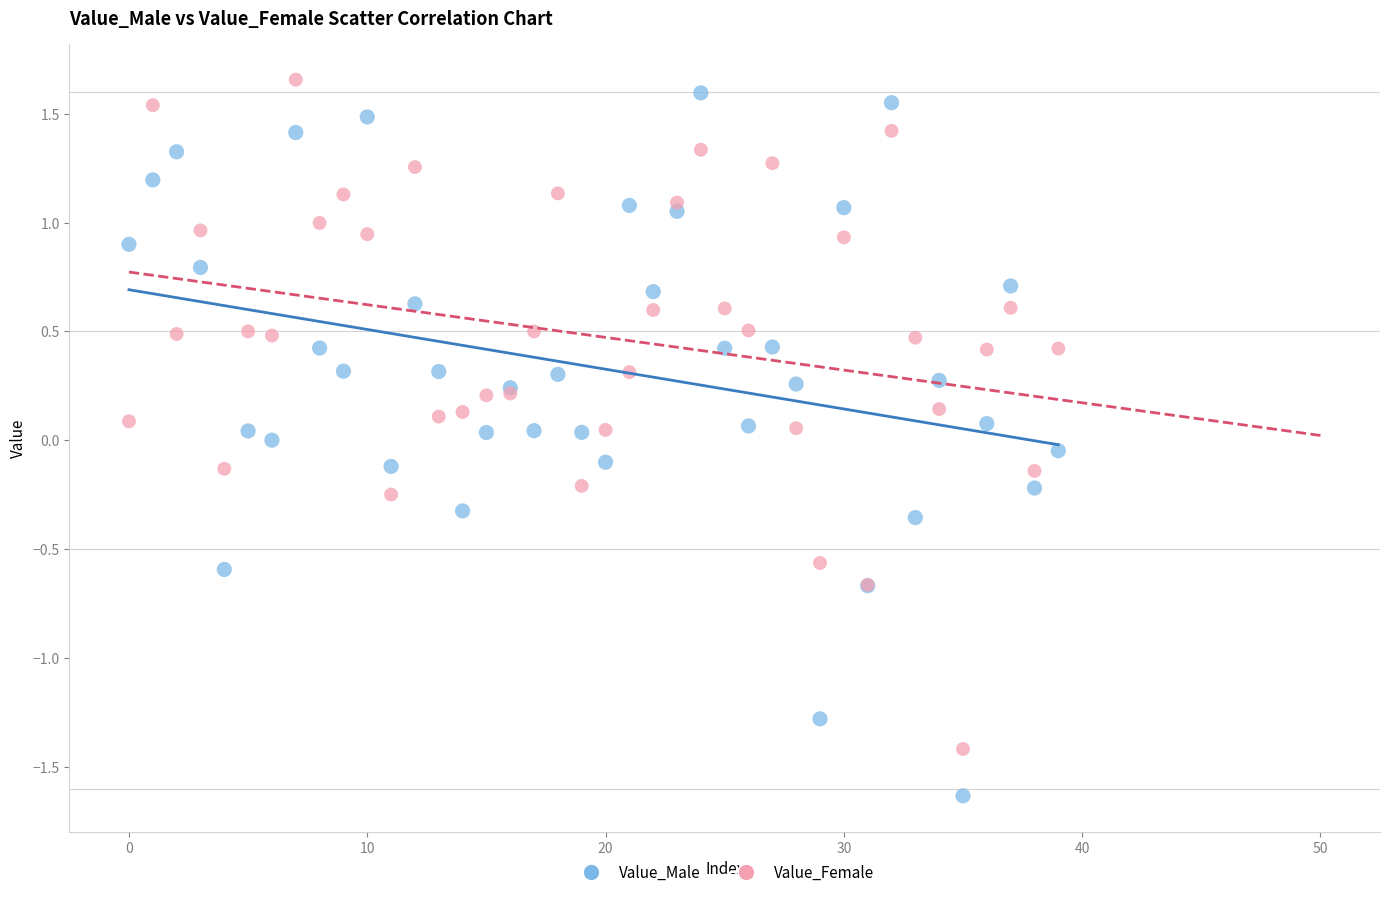

Which series has the largest Y range (max minus min)?

Value_Male